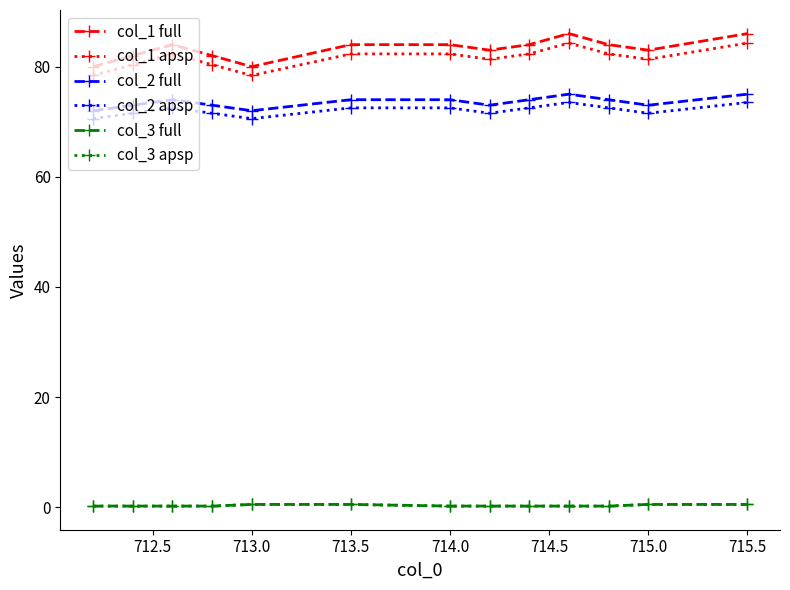

What is the value of the col_3 apsp point at the 1st from the left?

0.2